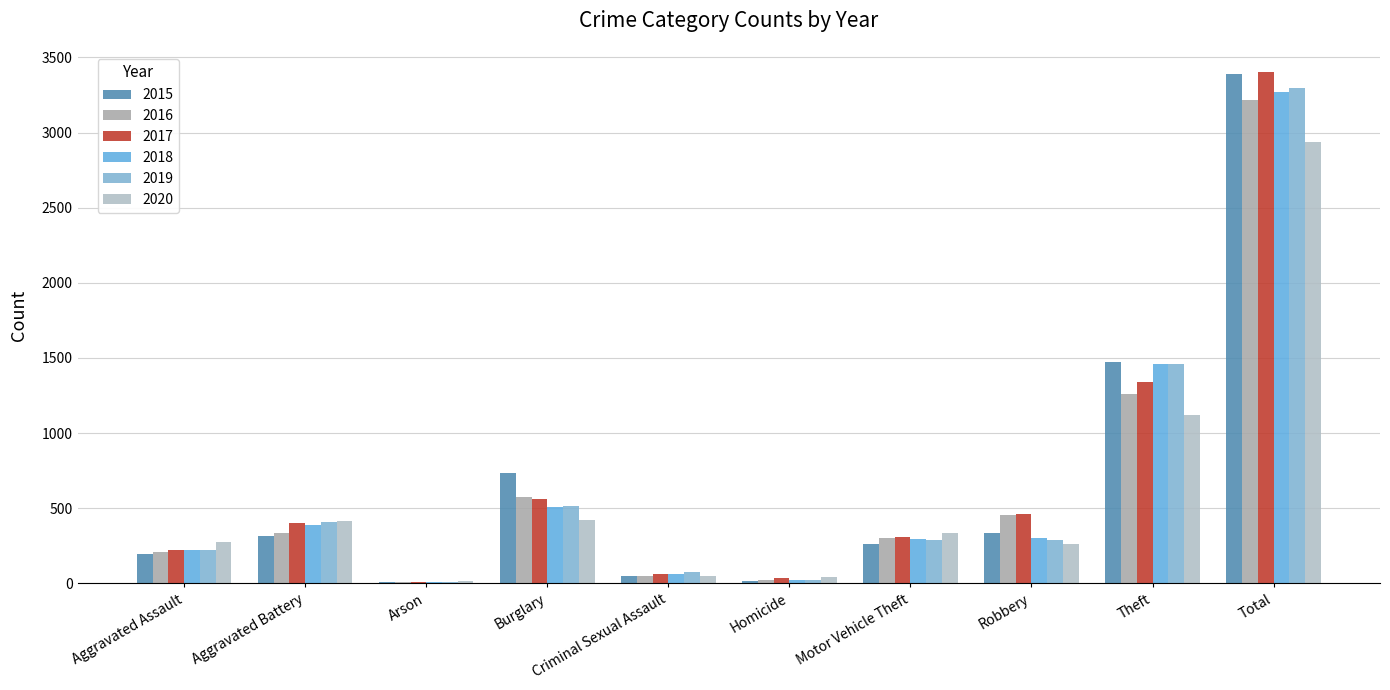

At which category does the chart reach its minimum across all series?

Arson